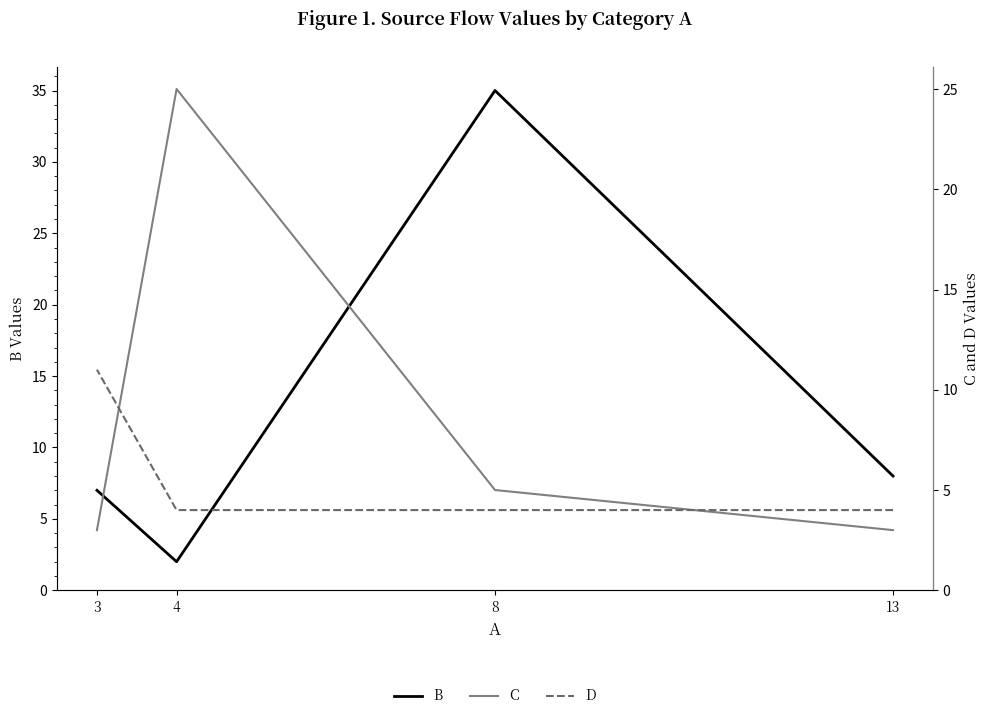

What is the average value of the D series?

6